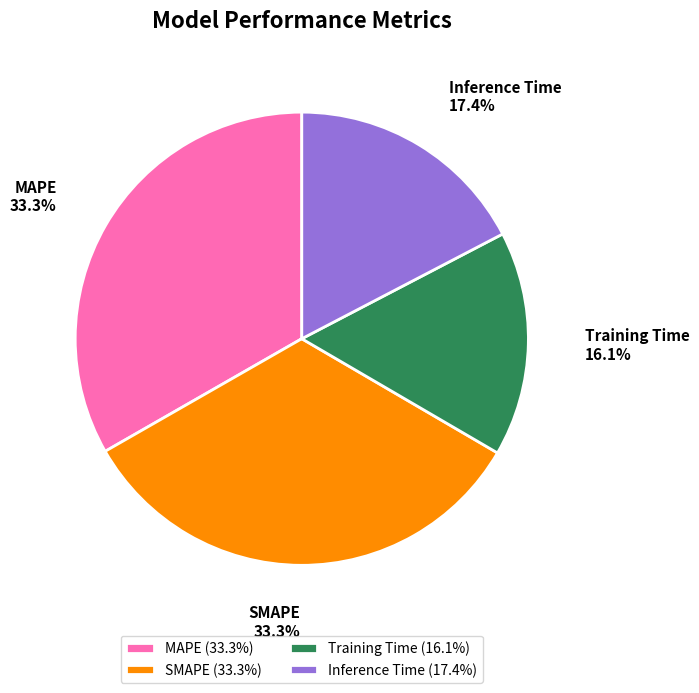

To the nearest percent, what is the average slice percentage?

25%